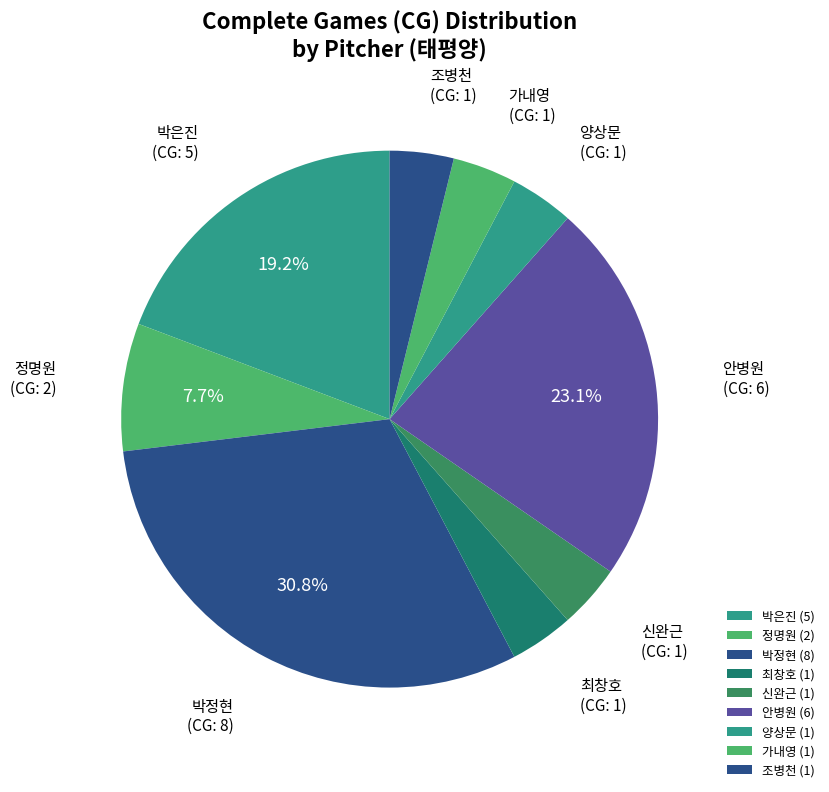

How many slices are in this pie chart?

9